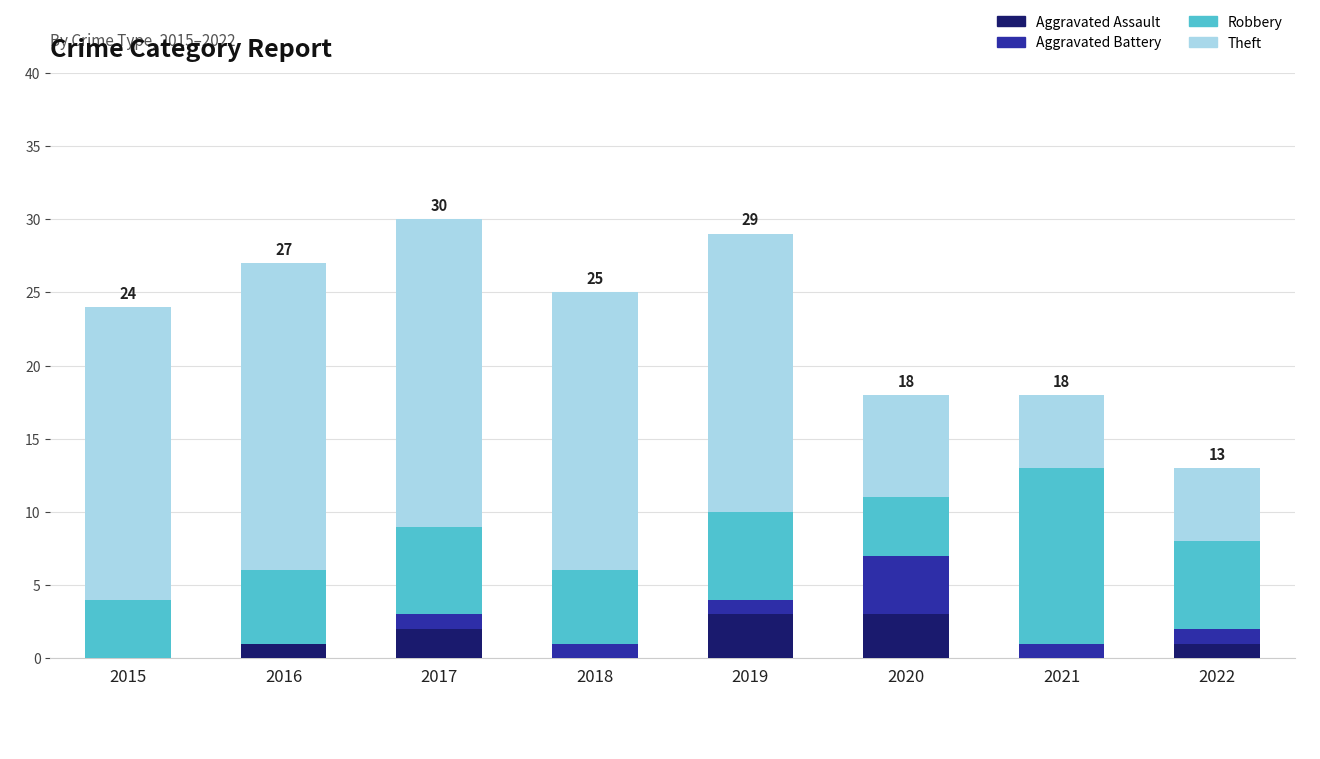

What is the total value across all series at 2022?

13